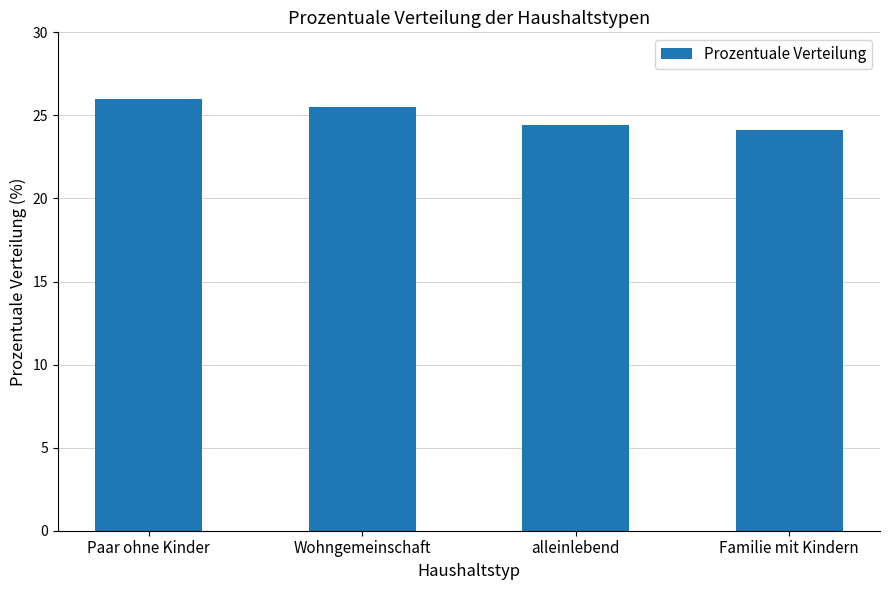

List the labels in order of value, smallest first.

Familie mit Kindern, alleinlebend, Wohngemeinschaft, Paar ohne Kinder